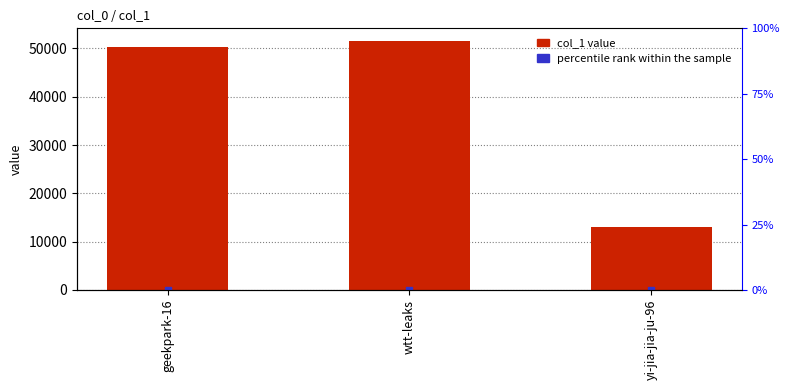

What is the change in value from wtt-leaks to yi-jia-jia-ju-96?

-38535